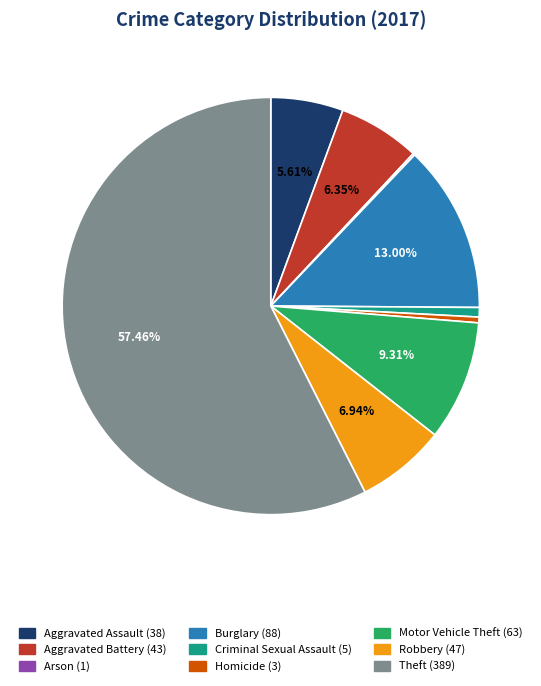

Which has a higher value, Burglary or Theft?

Theft